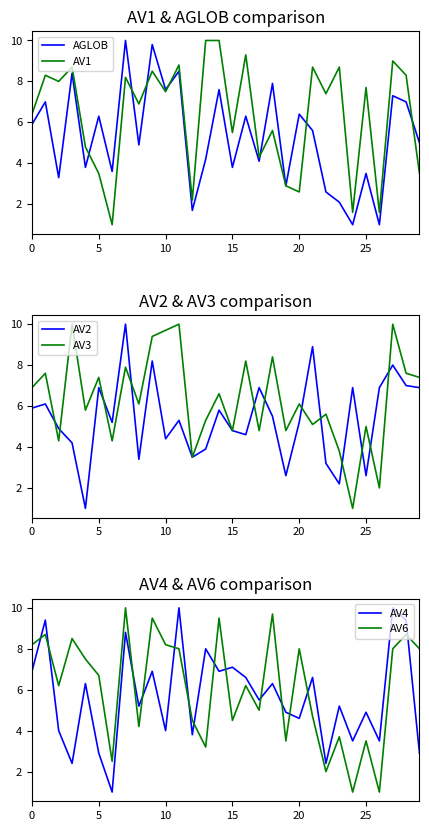

In AV2, how many points are higher than both neighbors (excluding endpoints)?

10